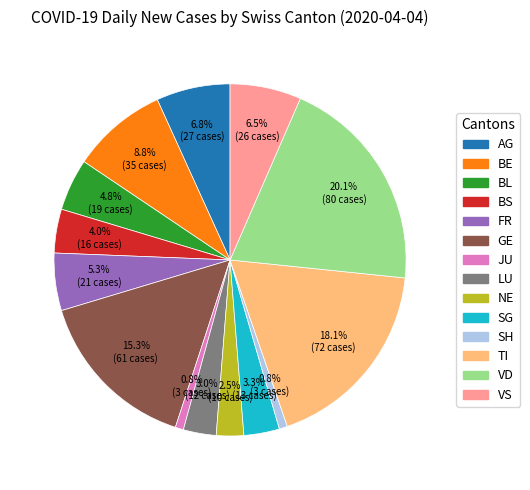

Do BS and TI together represent more than half of the pie?

No